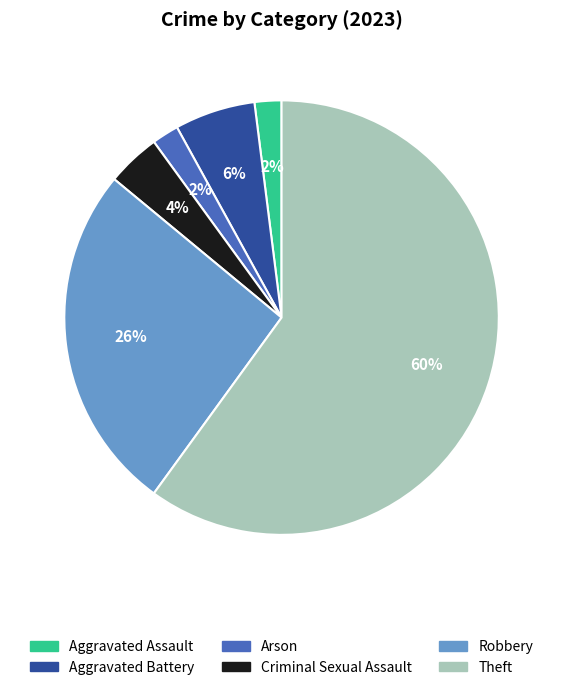

Does any single category account for the majority?

Yes